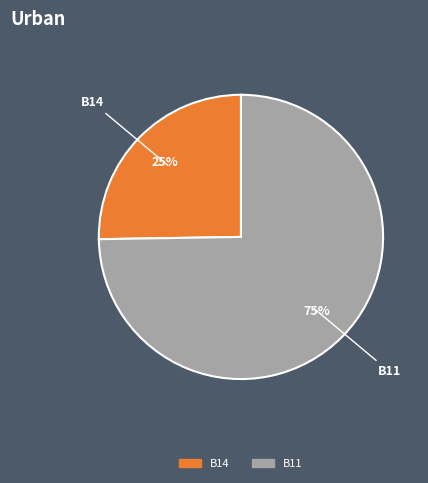

Does any single category account for the majority?

Yes